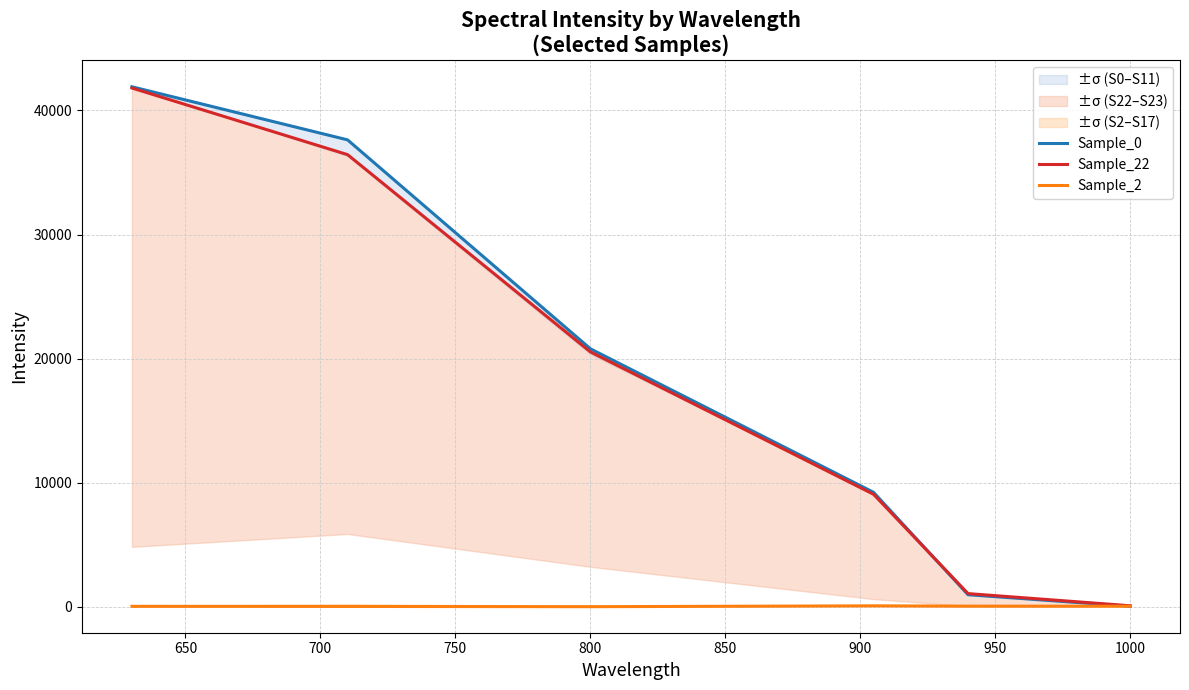

Does the chart have visible grid lines?

Yes